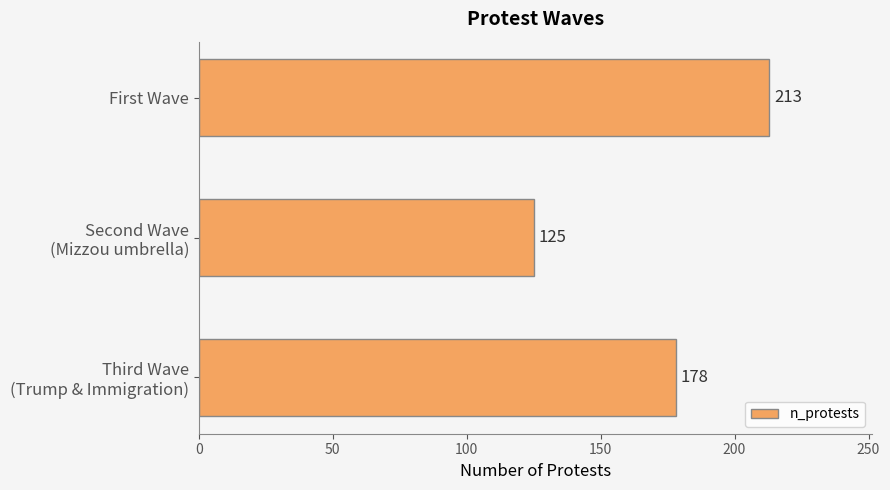

The chart shows a value of 290 at First Wave. True or false?

False